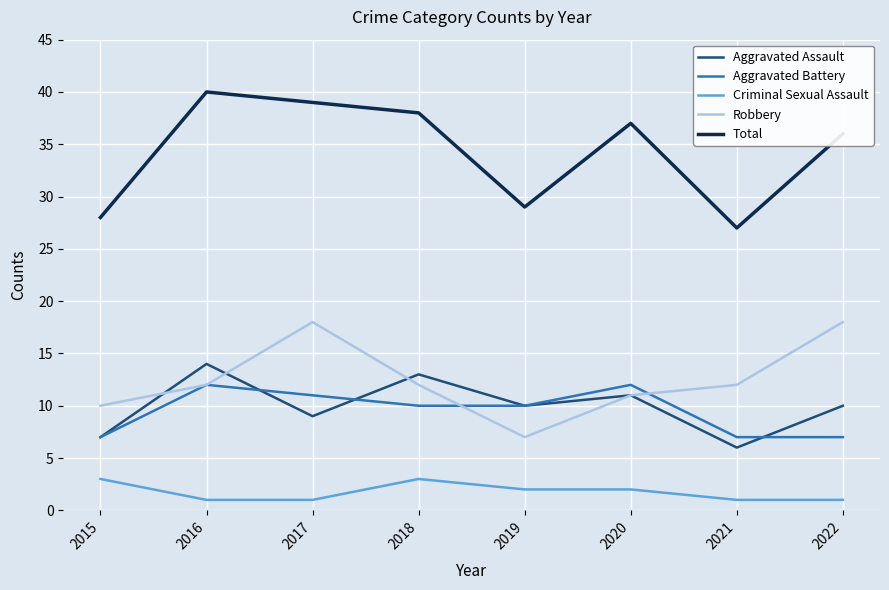

What is the minimum value for Total?

27